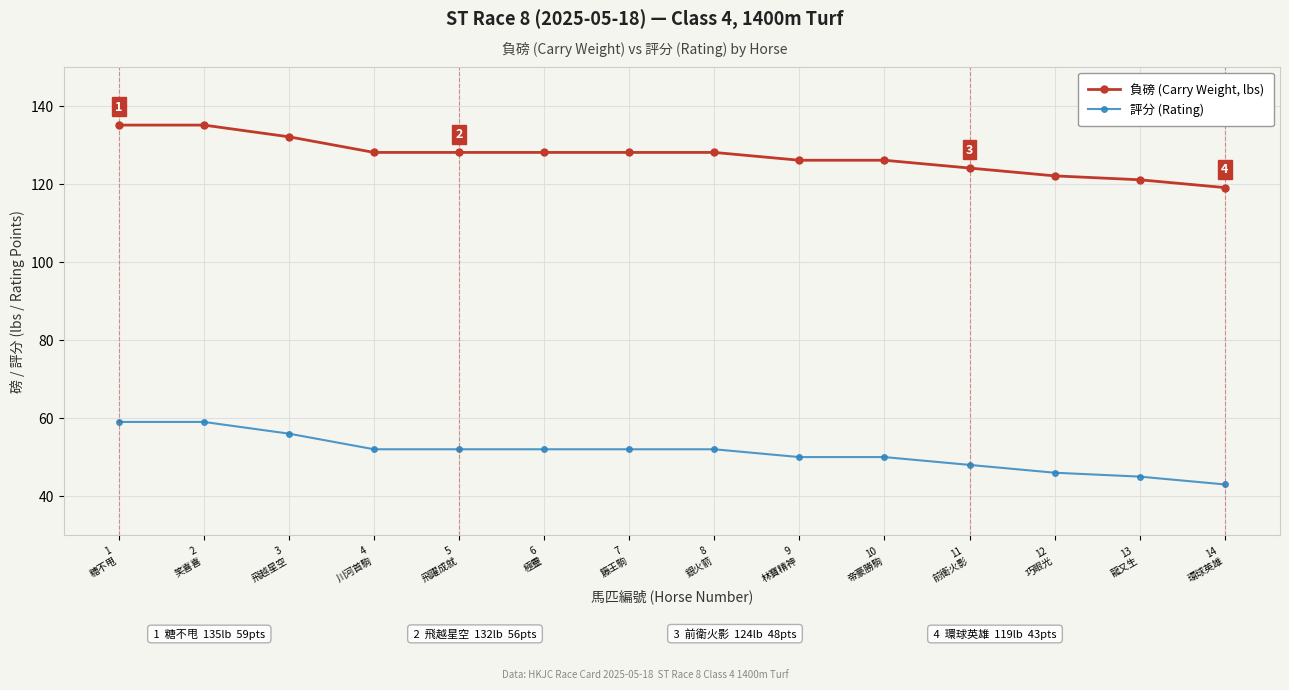

Which series has the largest total across all categories?

負磅 (Carry Weight, lbs)